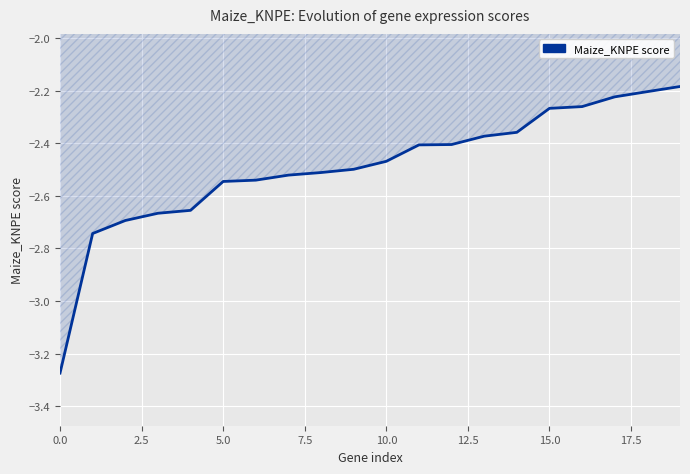

What is the difference between the maximum and minimum values?

1.1